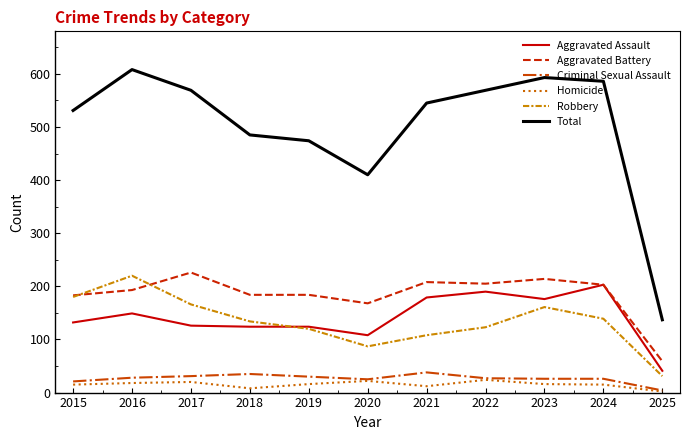

True or false: Criminal Sexual Assault has a value of 27 at 2022.

True